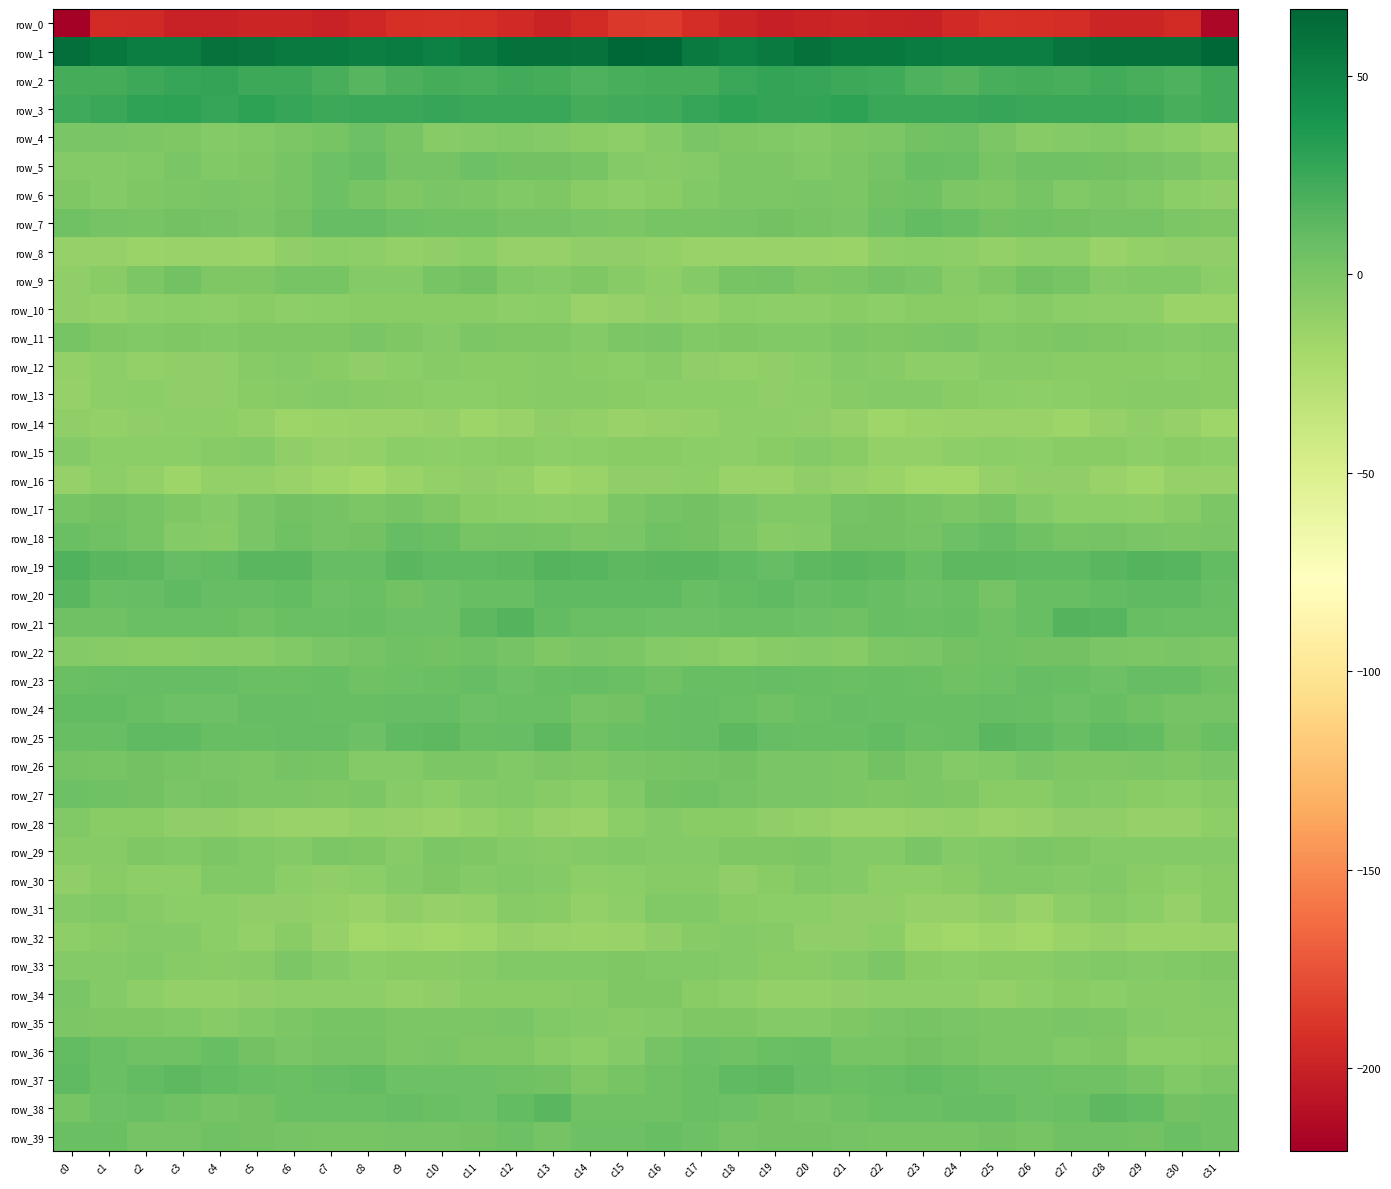

Between c20 and c29, which series saw the biggest shift?

row_36